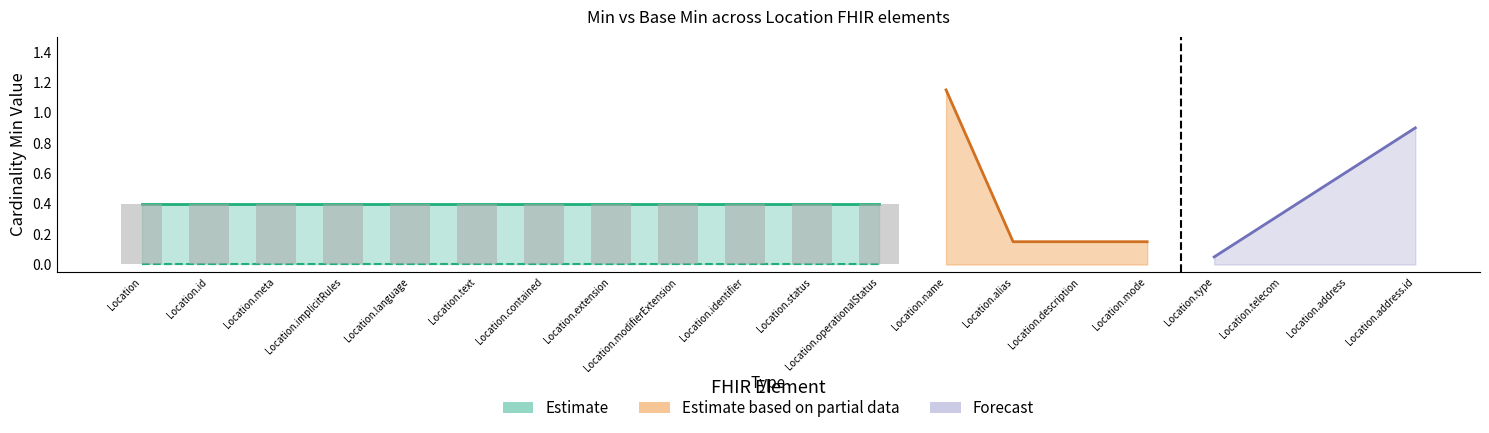

Where is Base Min nearest to the value 0?

Location